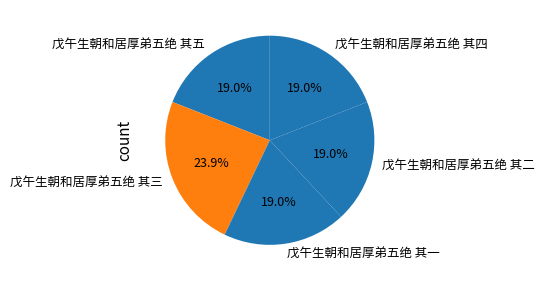

Approximately how many times larger is the value at 戊午生朝和居厚弟五绝 其三 compared to 戊午生朝和居厚弟五绝 其四?

1.3